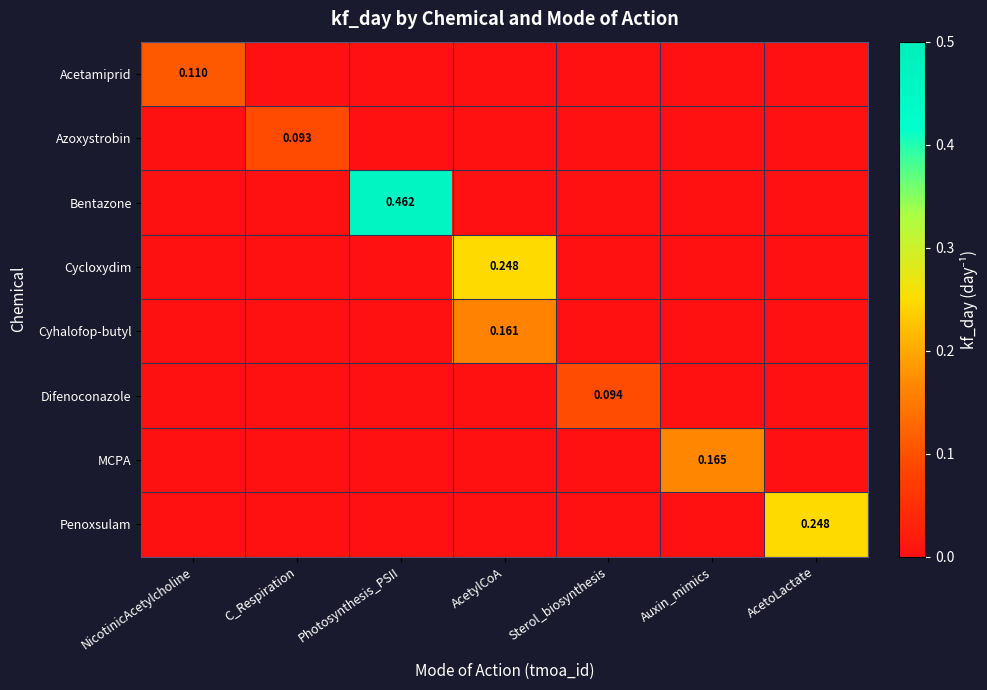

How many values in Cyhalofop-butyl are above zero?

1